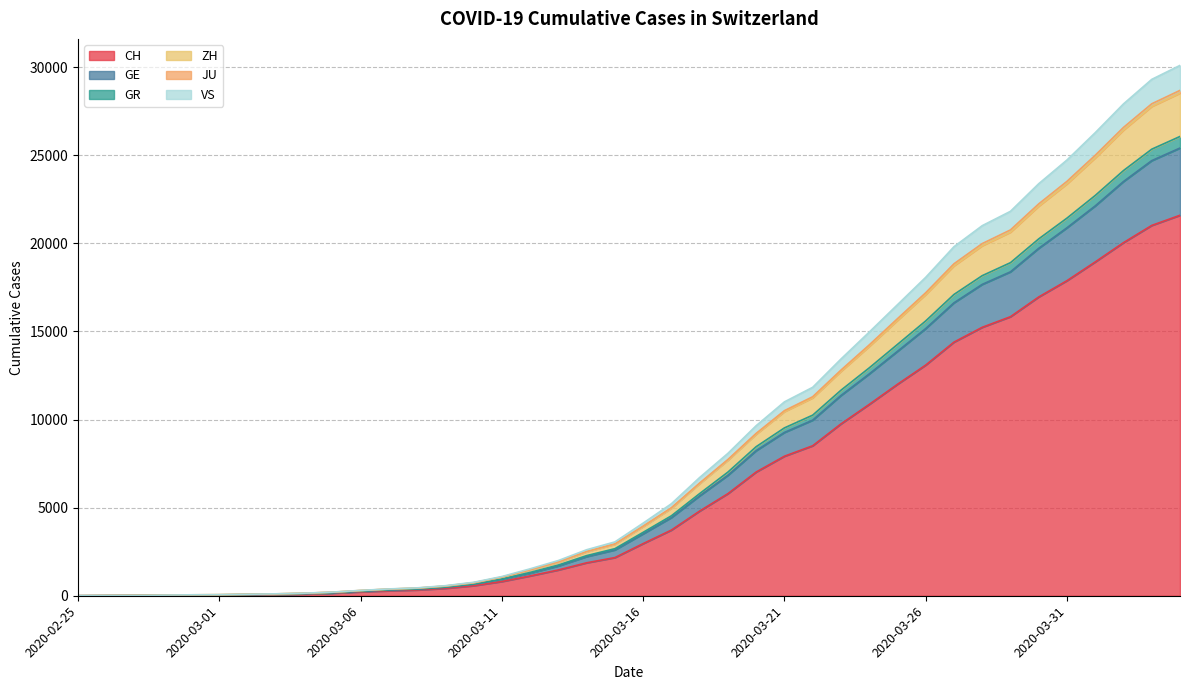

True or false: CH and GE cross at least once.

False